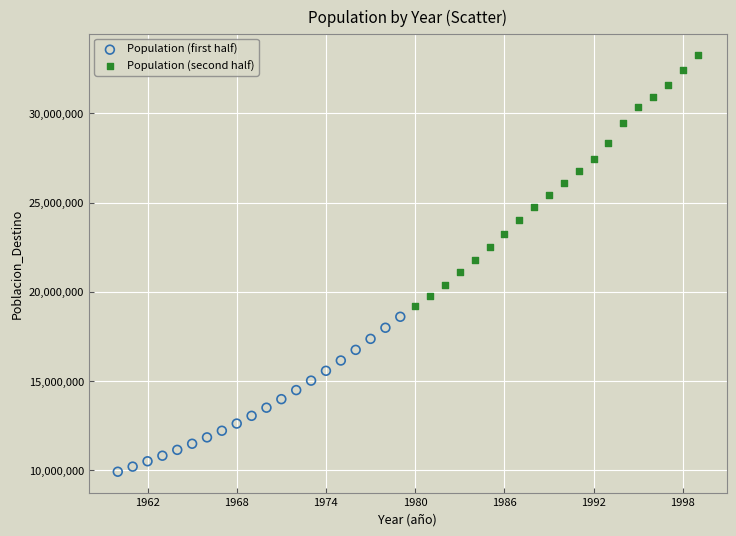

What are all the series names shown in the legend?

Population (first half), Population (second half)